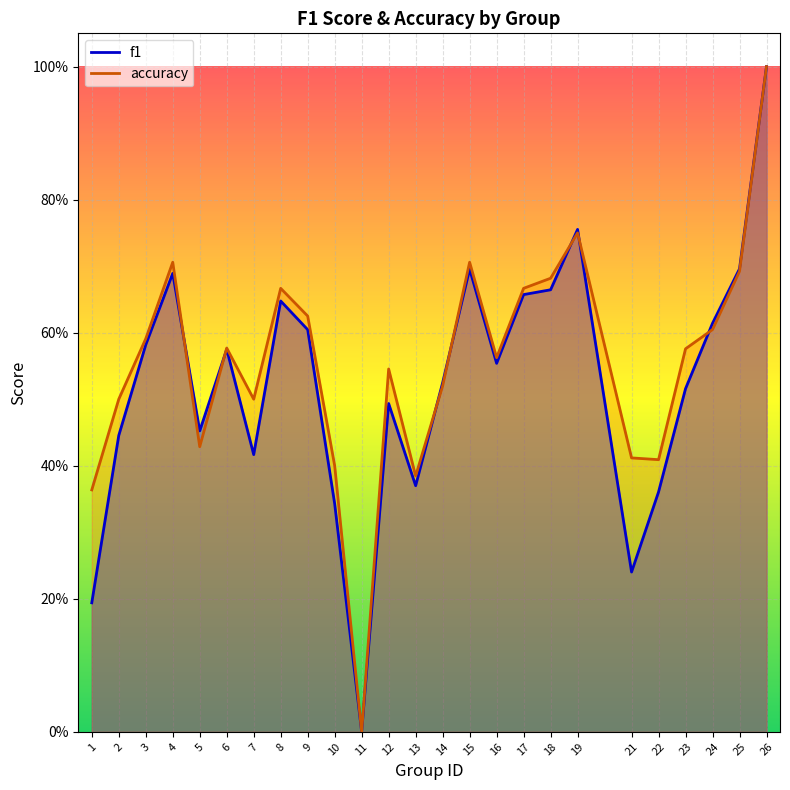

Between 1 and 7, which series saw the biggest shift?

f1